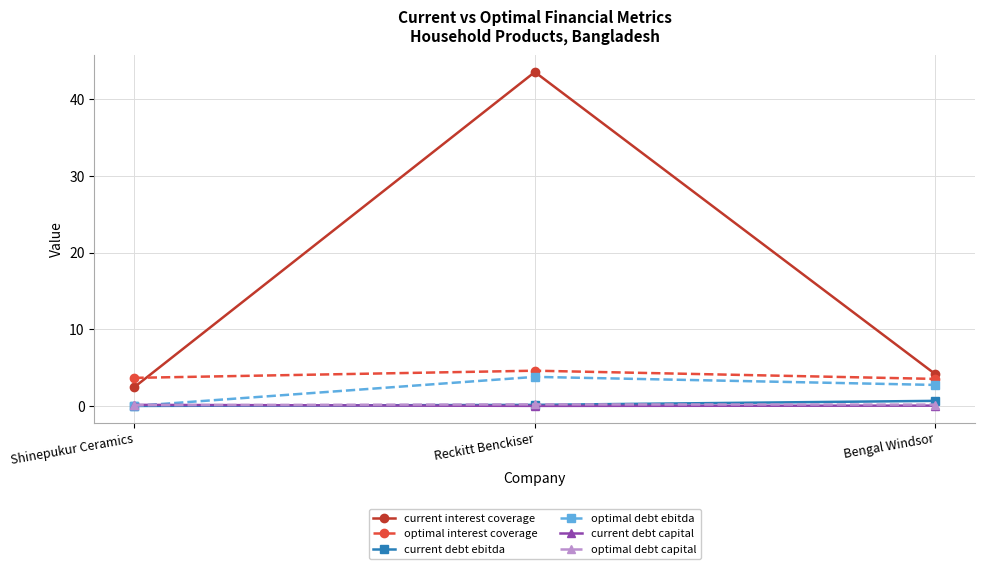

The optimal debt ebitda series shows 2.7 at Bengal Windsor. True or false?

True